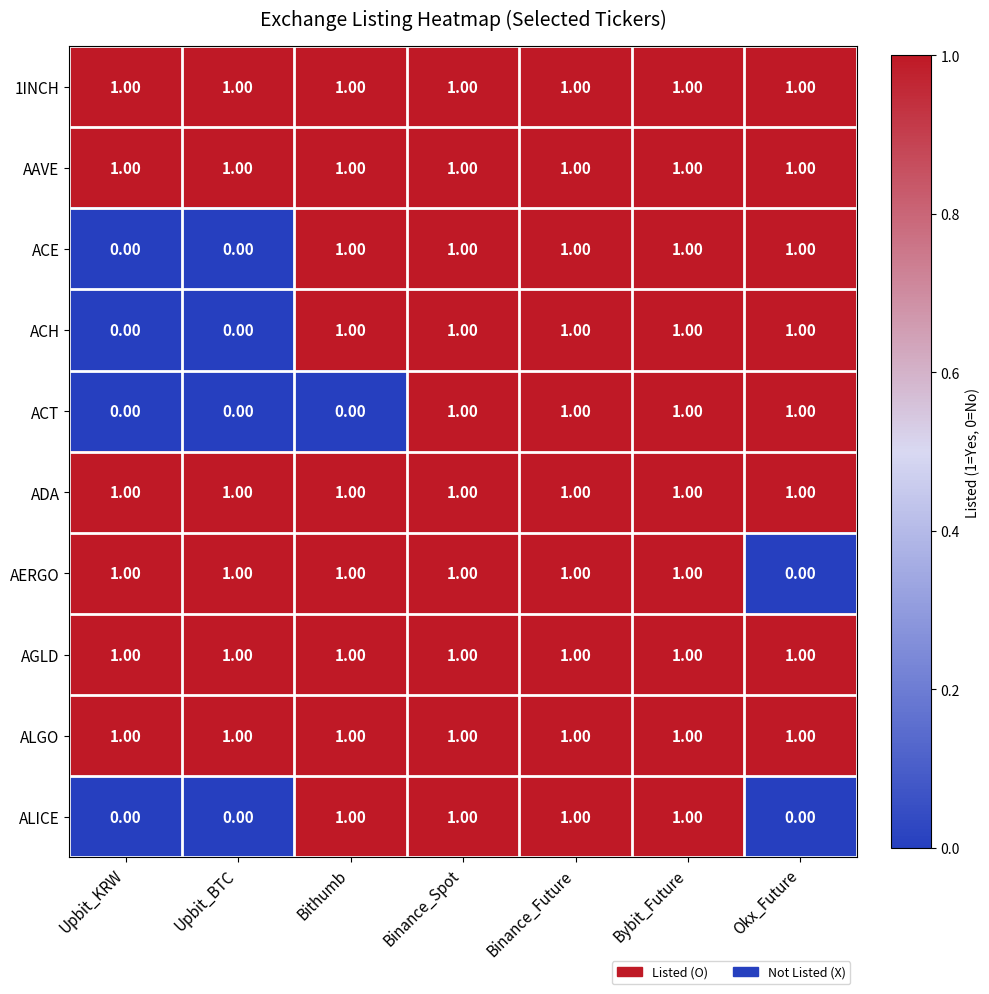

What is the total value across all series at Bithumb?

9